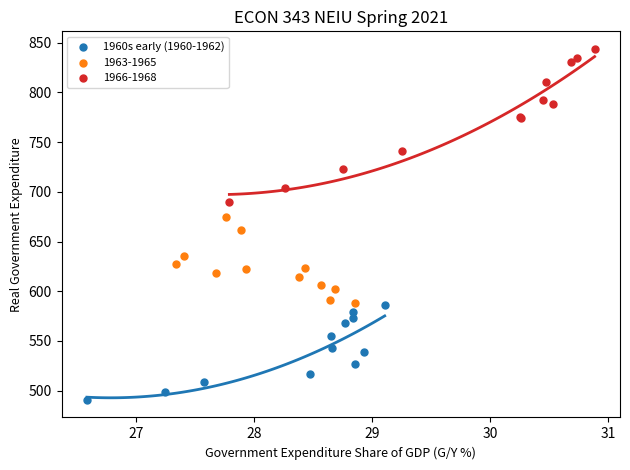

Which series has the widest spread of Y values?

1966-1968